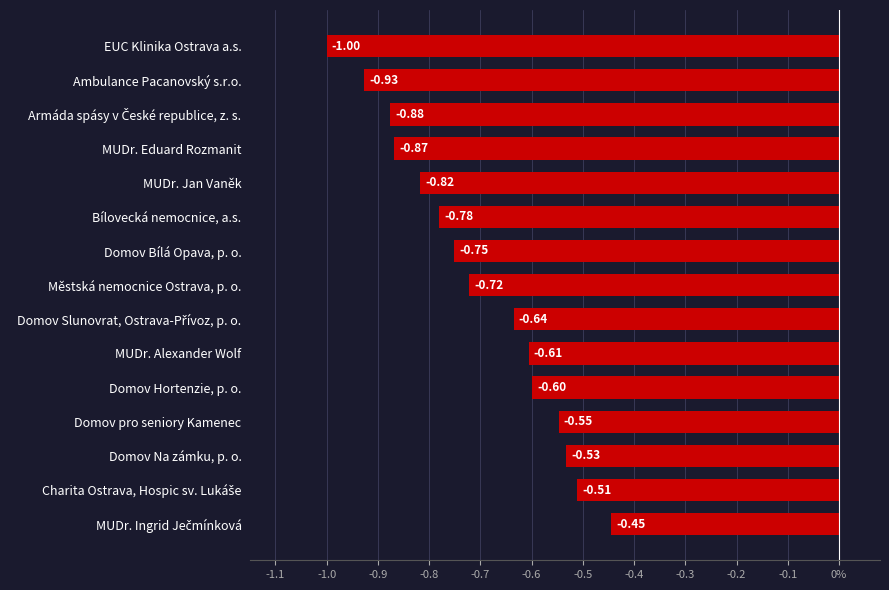

Are the bars horizontal?

Yes